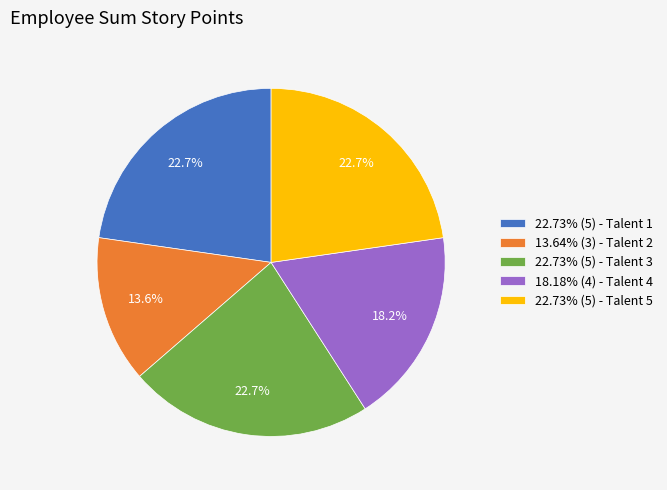

Does any single category account for the majority?

No